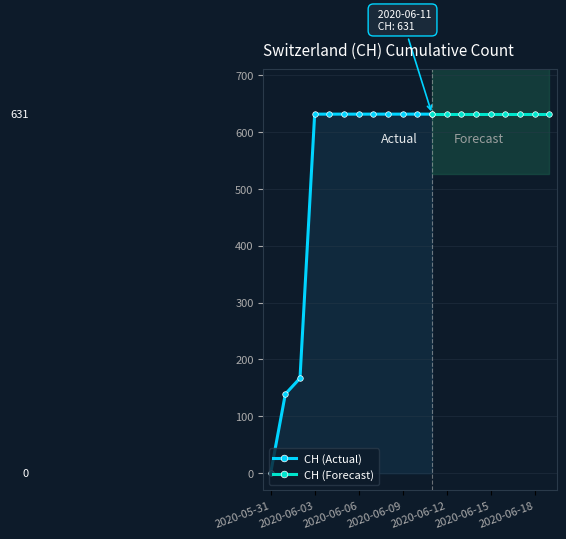

What is the label of the 13th point from the left?

2020-06-12